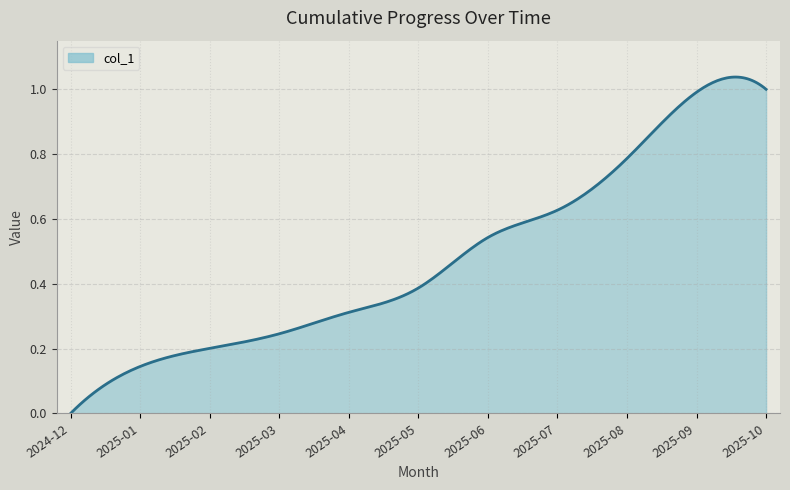

How many lines are shown in the chart?

1